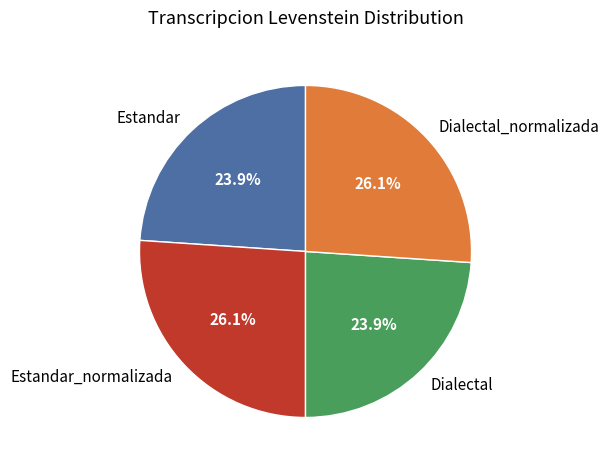

What portion of the pie excludes Dialectal_normalizada?

73.9%